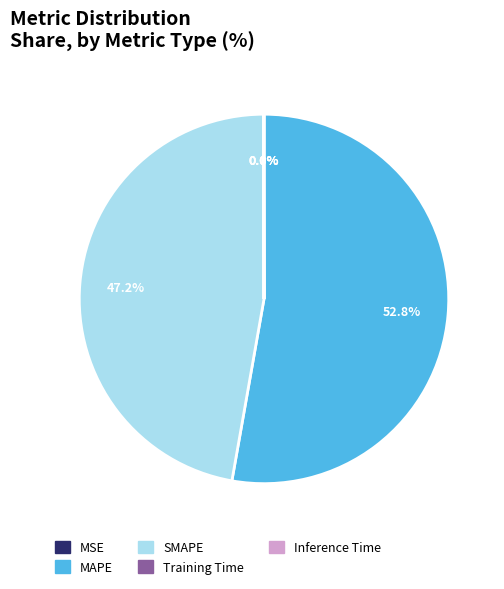

What portion of the pie excludes MAPE?

47.2%